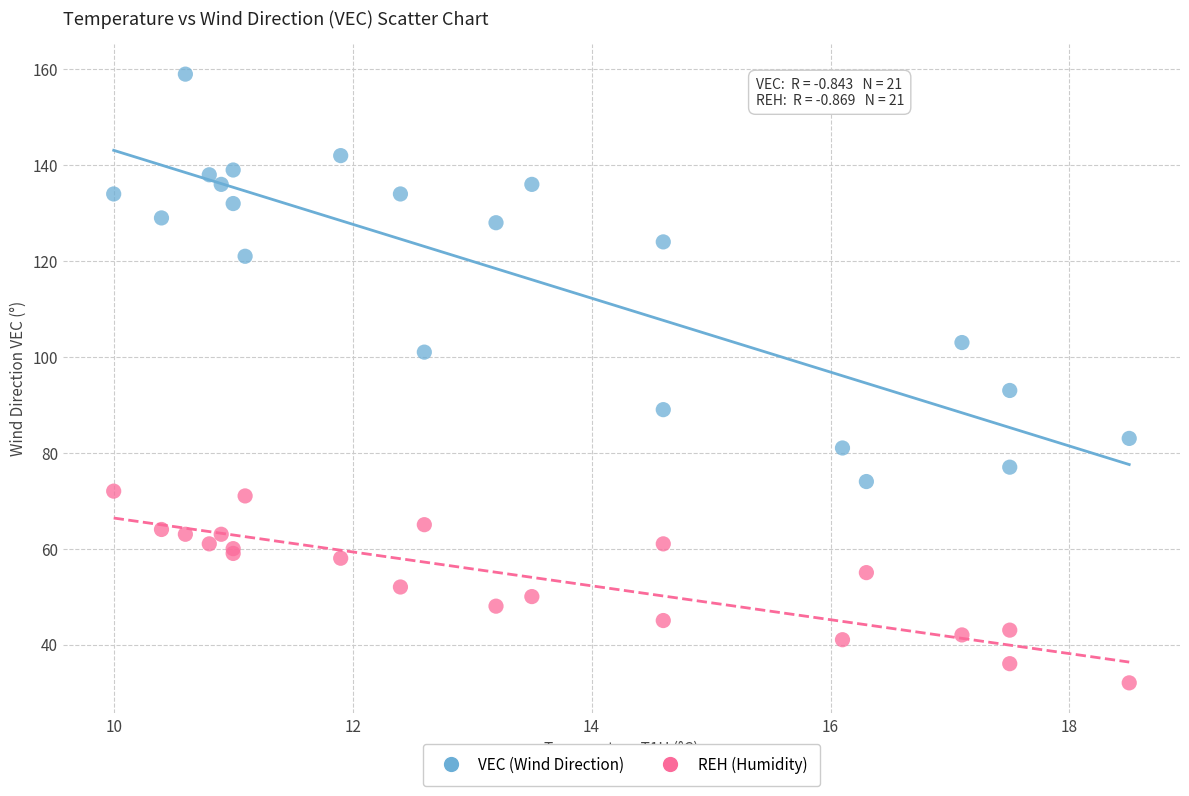

In the VEC (Wind Direction) series, what Y value is closest to 116?

121